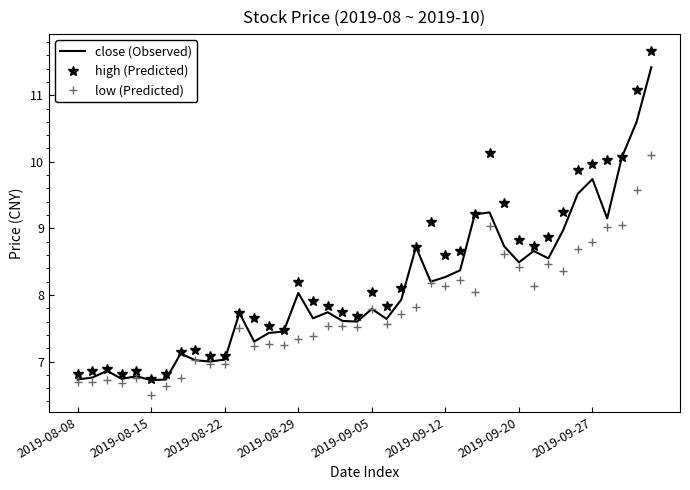

Which series has the largest range (max minus min)?

high (Predicted)